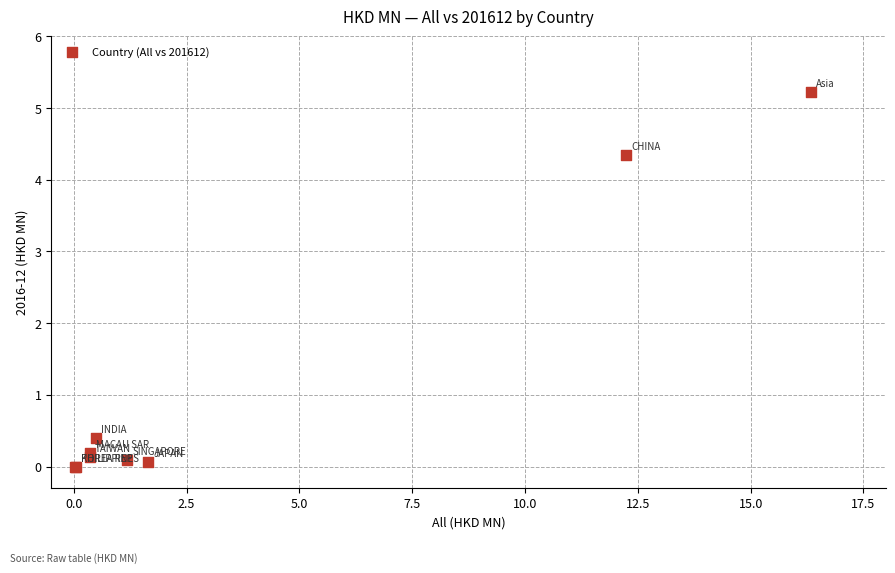

What Y value in the scatter plot is closest to 2?

0.4